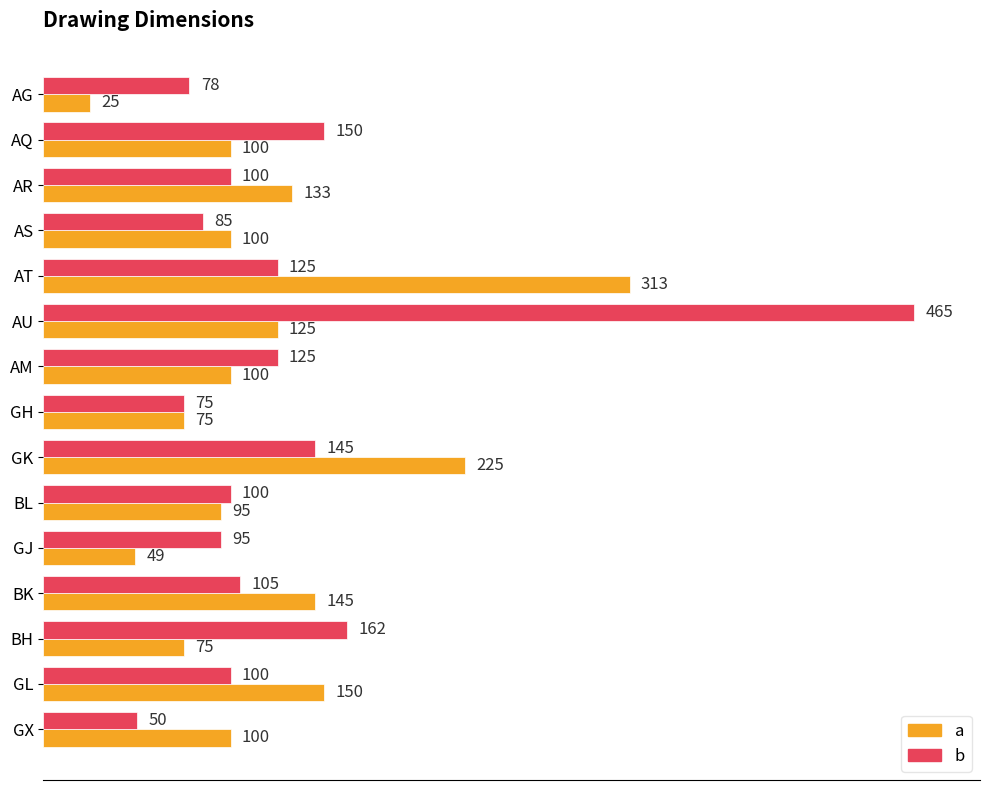

Which series has the largest total across all categories?

b